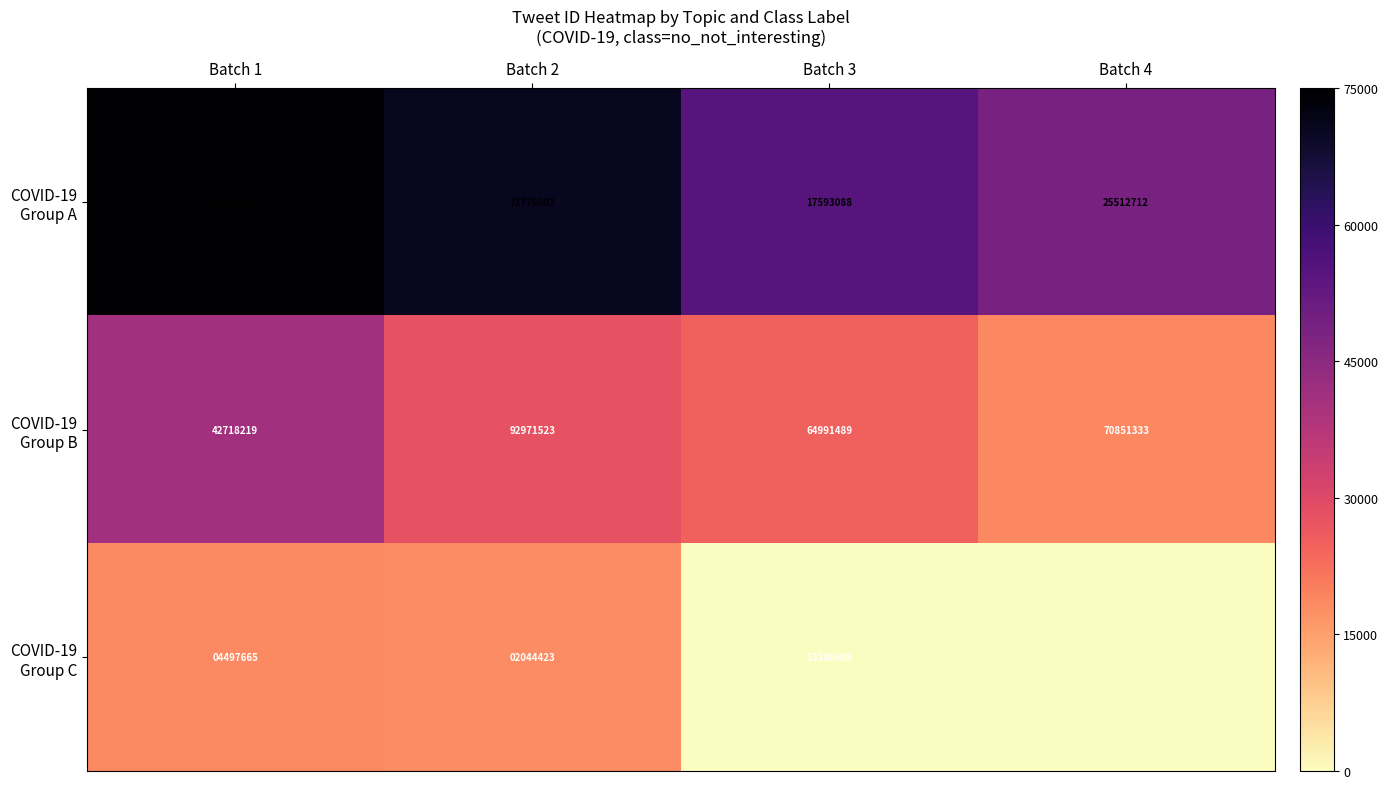

What is the difference between the highest and lowest values at Batch 2?

90927100